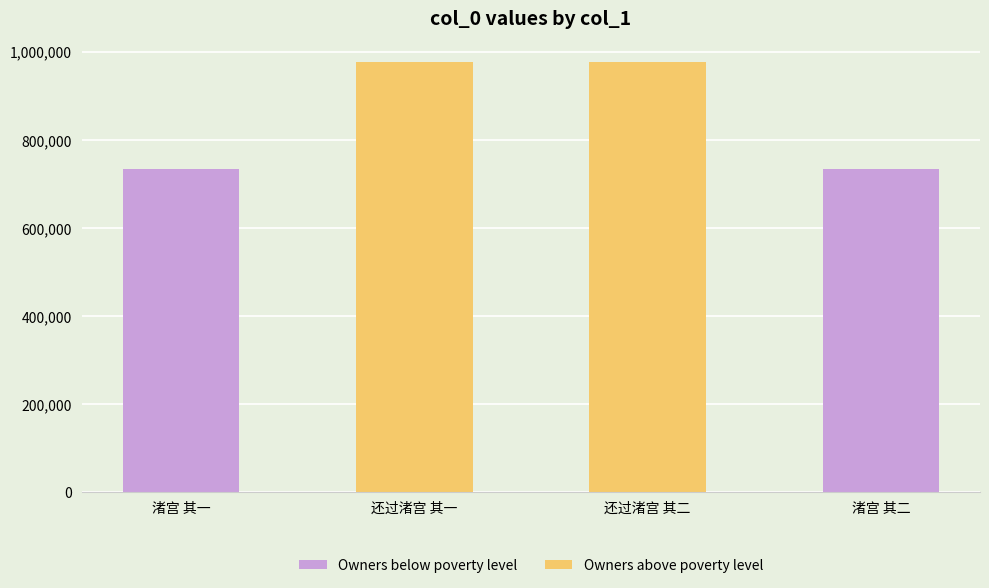

What is the greatest value displayed?

975332